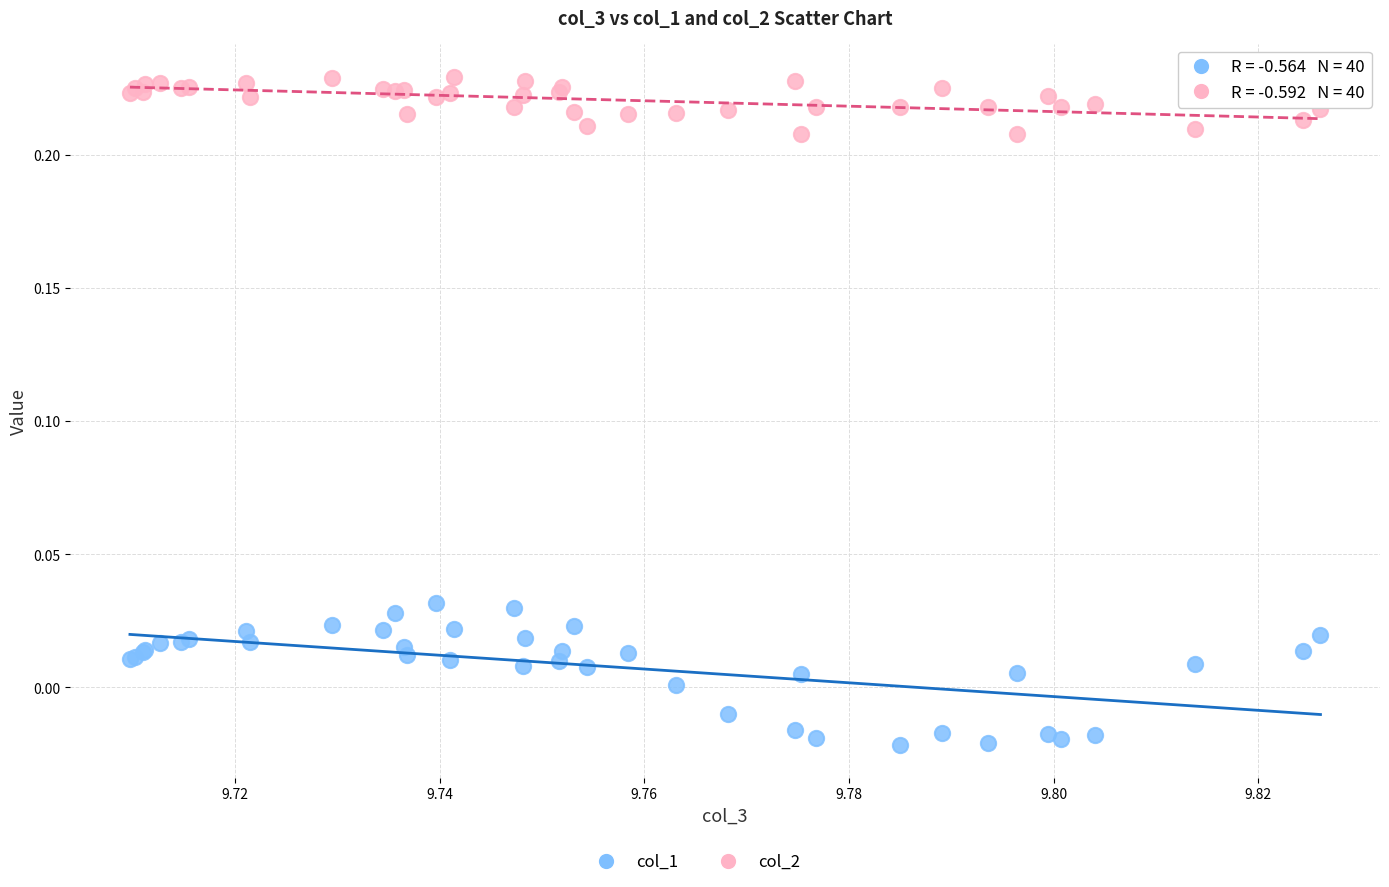

Which series has the largest Y range (max minus min)?

col_1